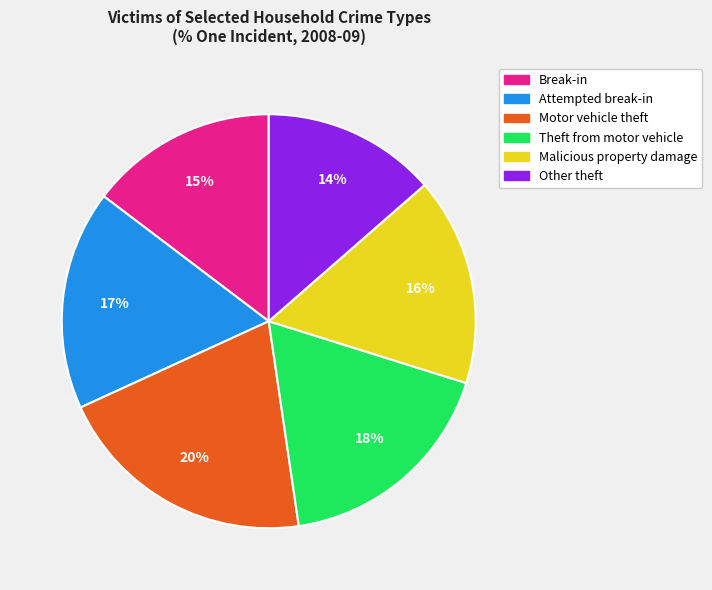

Does Theft from motor vehicle account for over 50% of the chart?

No